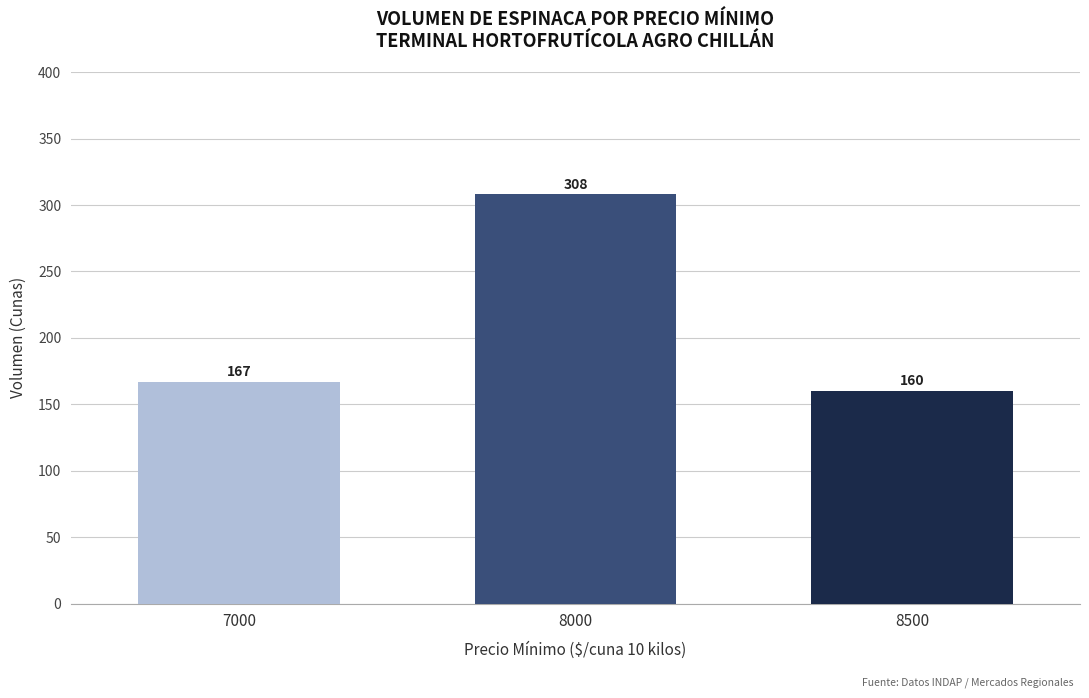

What is the change in value from 7000 to 8000?

+141